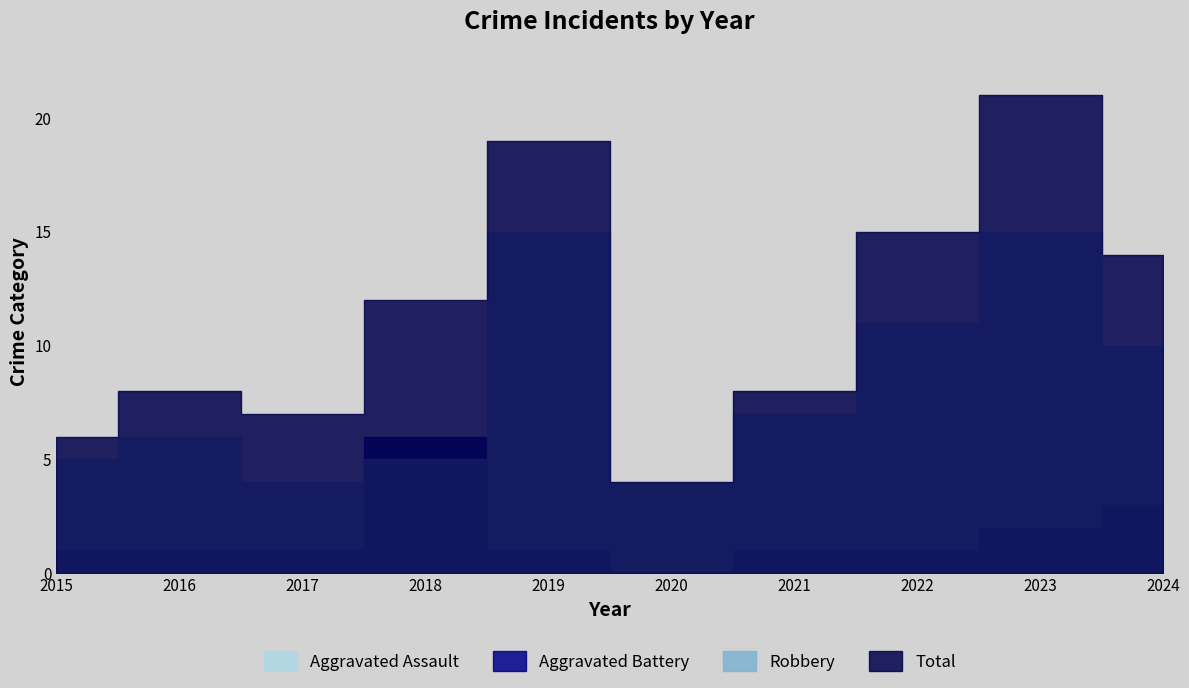

Is it true that Total equals 14 at 2024?

True